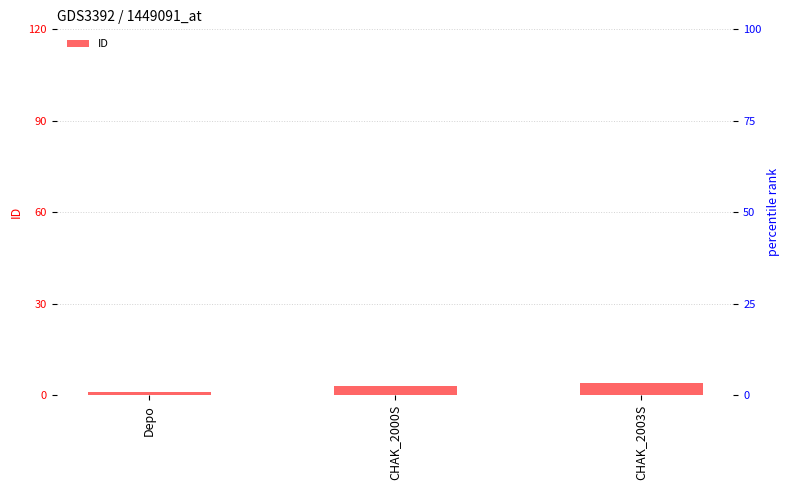

What is the change in value from CHAK_2000S to CHAK_2003S?

+1